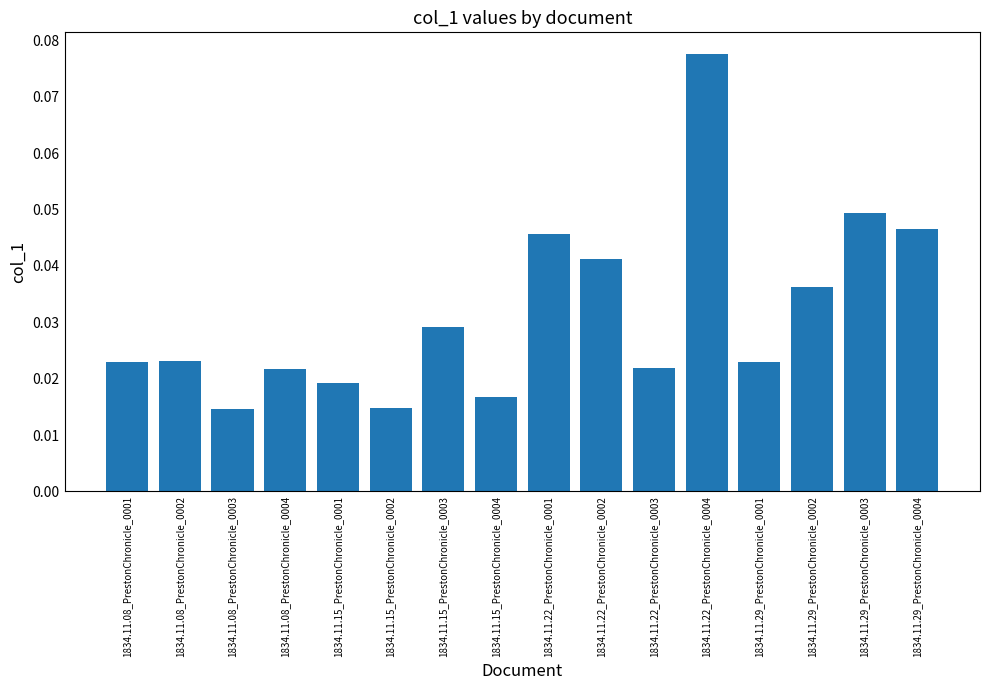

How many bars are there in total?

16